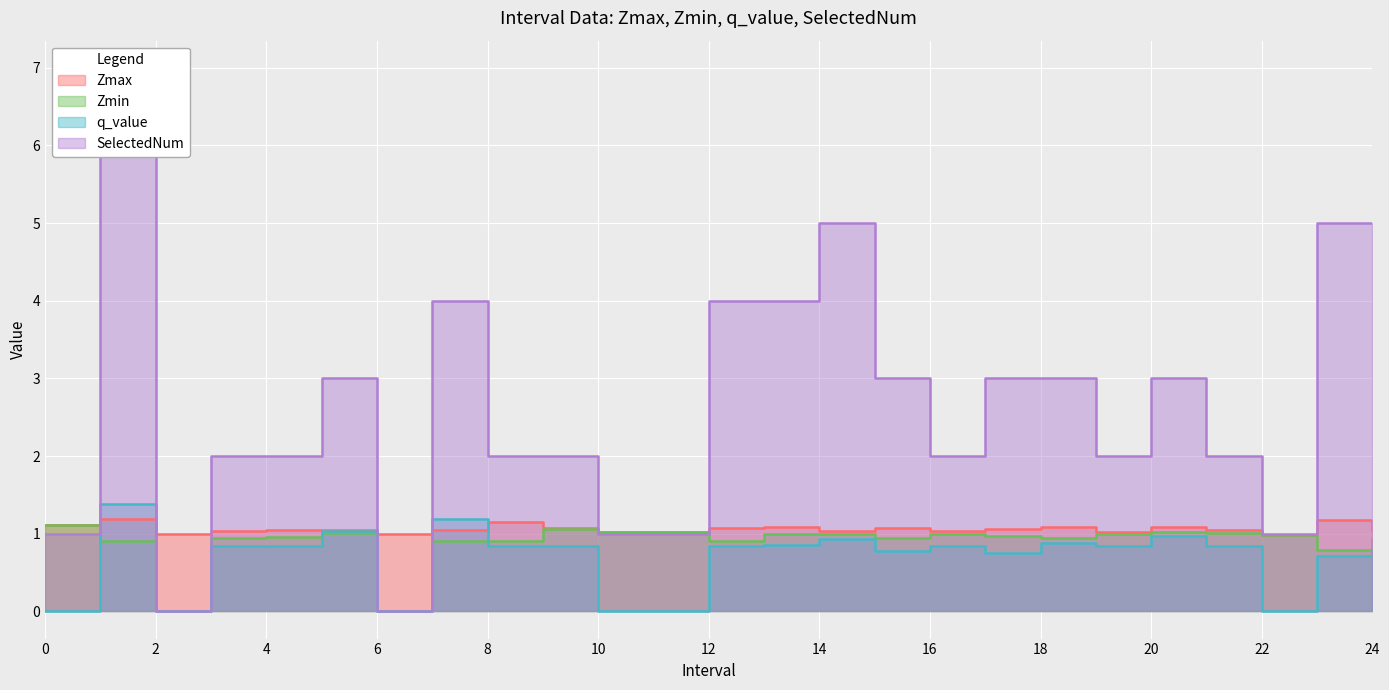

Which has a higher value, 14 or 9?

9